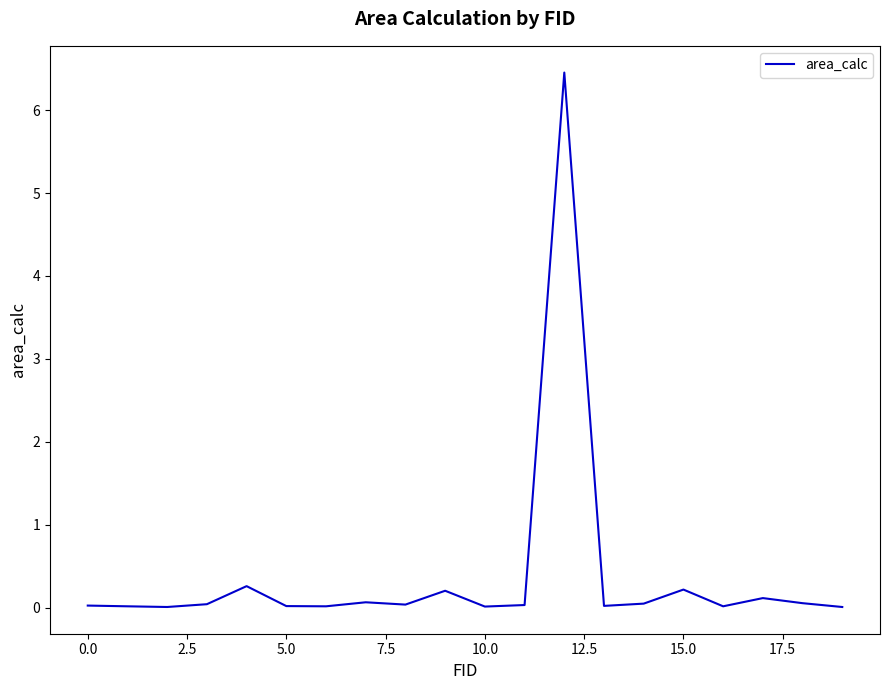

What is the difference between the maximum and minimum values?

6.4